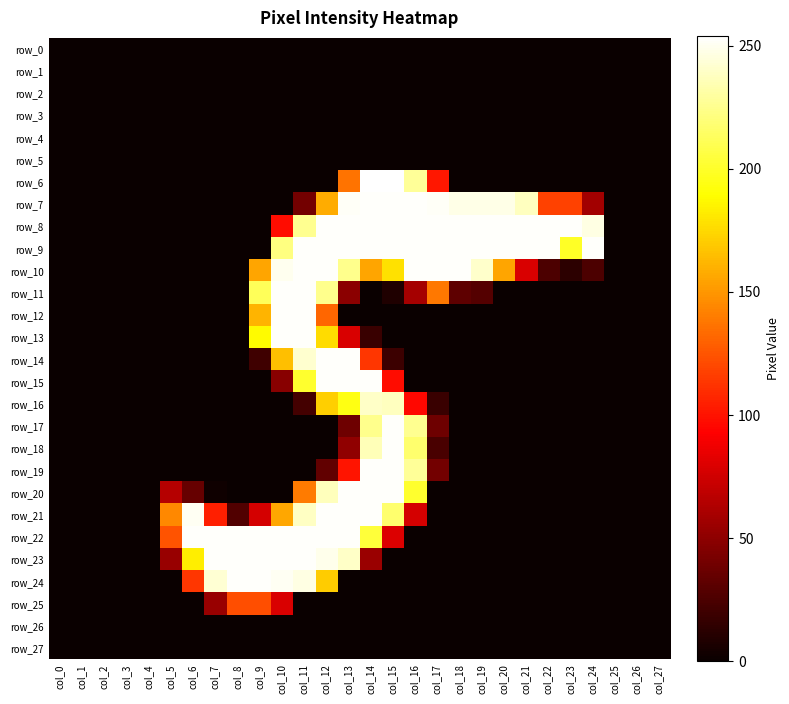

Is it true that row_9 equals 253 at col_21?

True